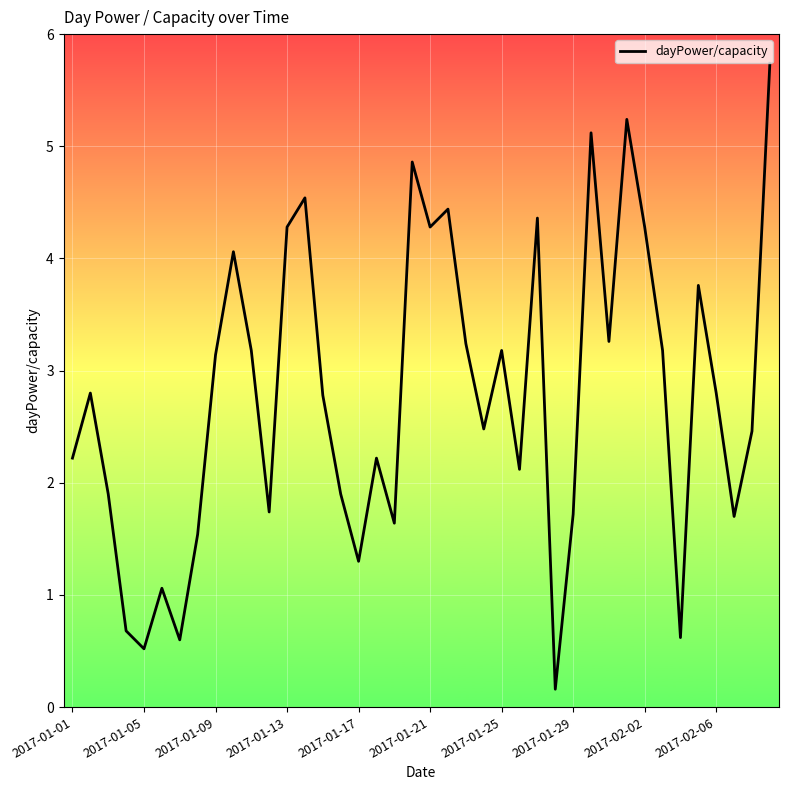

What is the greatest value displayed?

5.7